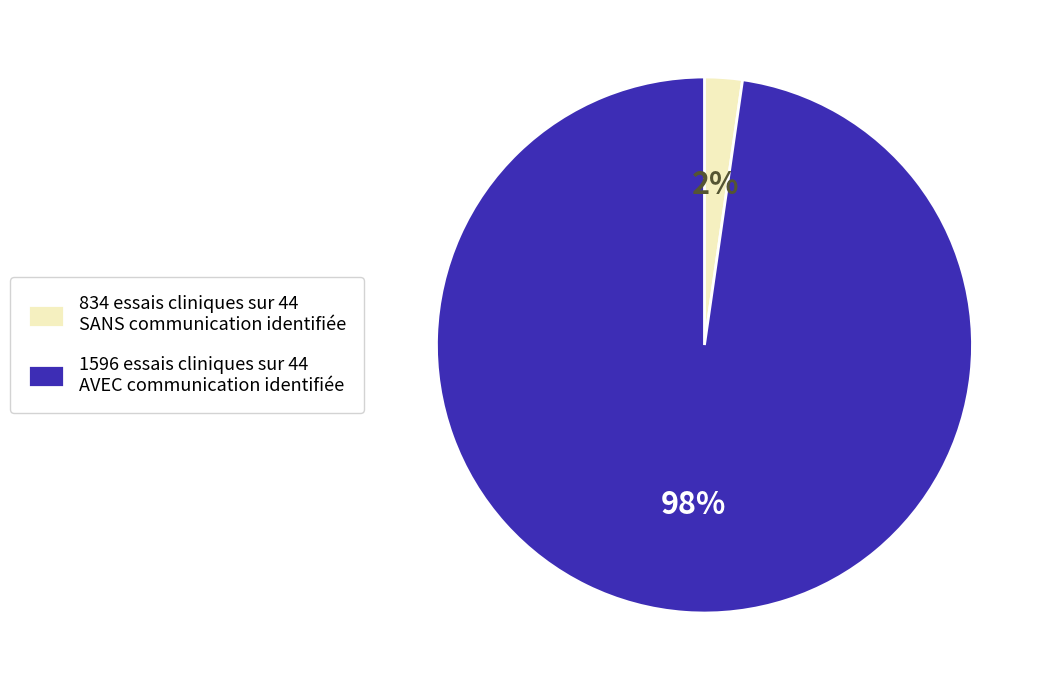

Which has a higher value, 1596 essais cliniques sur 44 AVEC communication identifiée or 834 essais cliniques sur 44 SANS communication identifiée?

1596 essais cliniques sur 44 AVEC communication identifiée